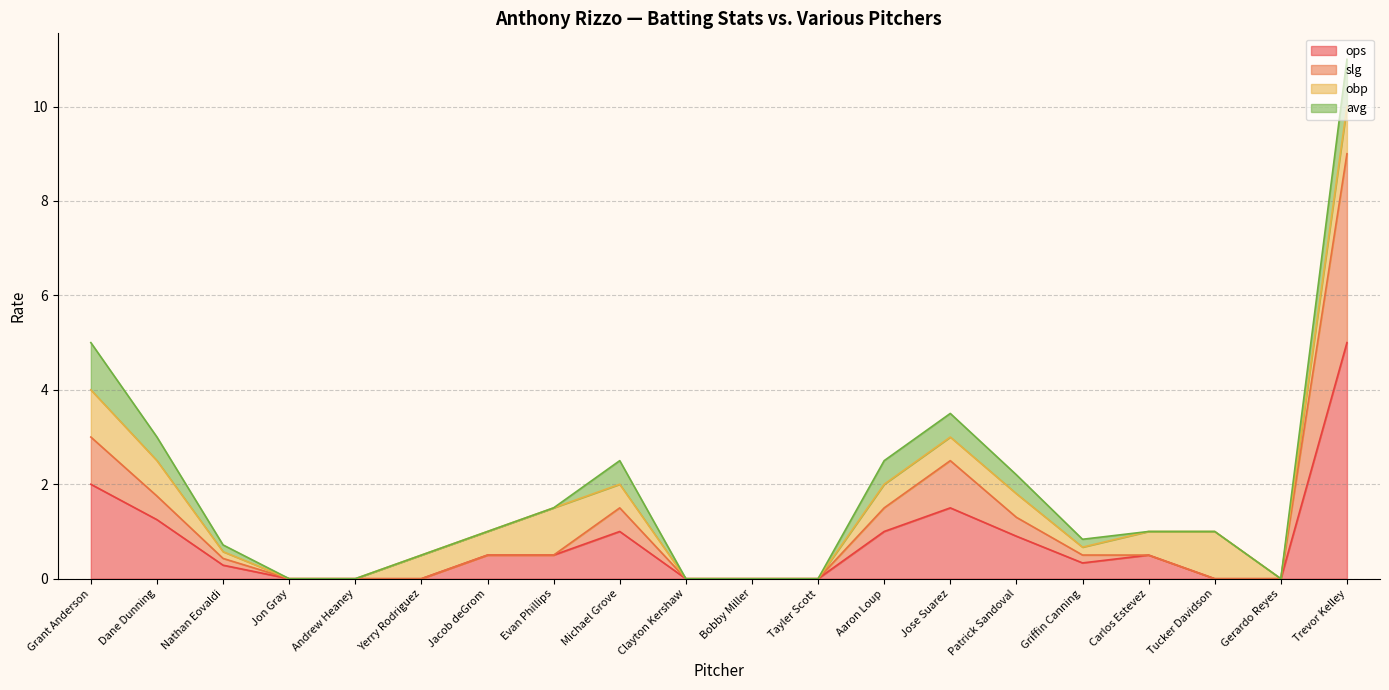

What is the sum of all ops values?

14.8